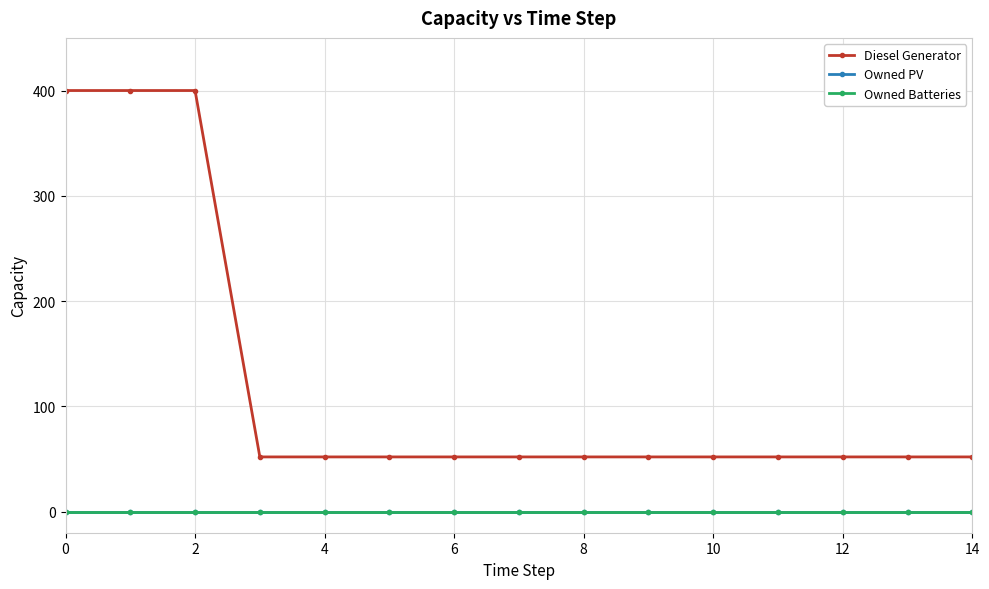

Does the chart have visible grid lines?

Yes